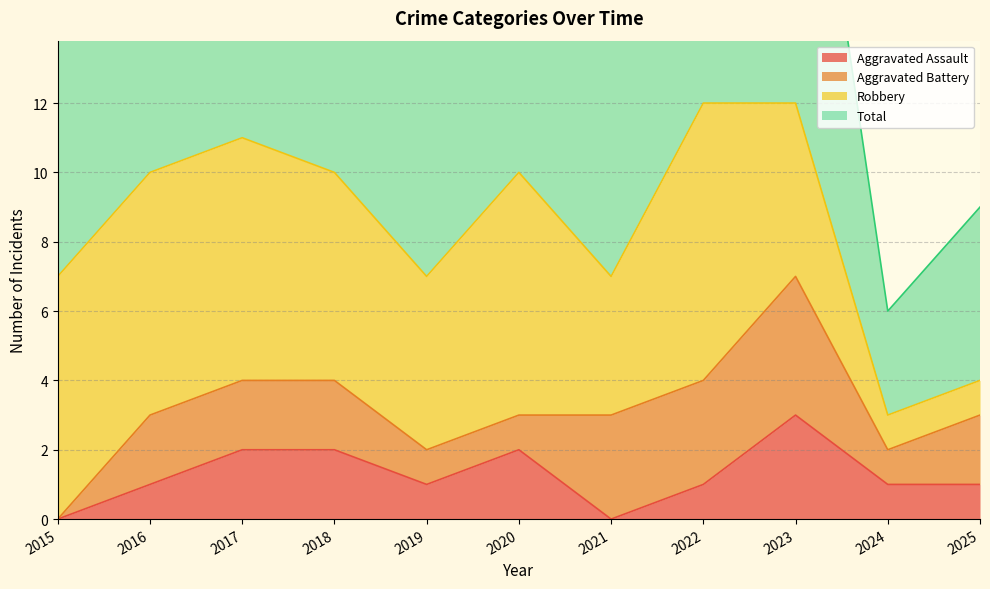

Is it true that Total equals 20 at 2020?

True